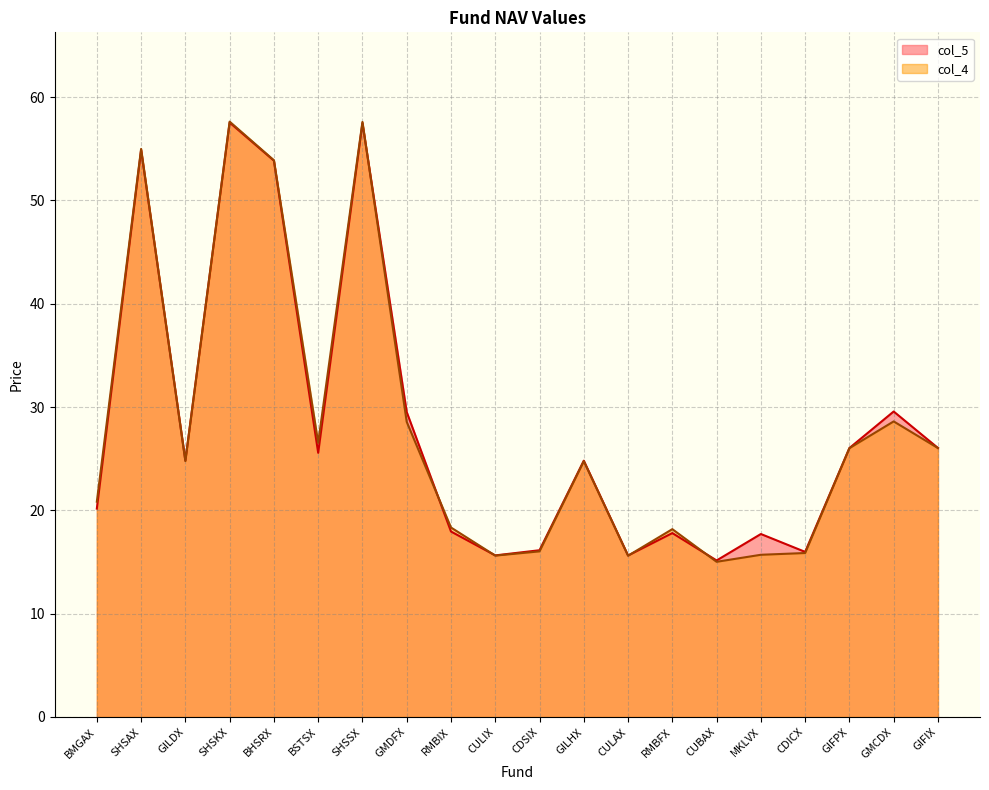

Which series has the largest total across all categories?

col_5